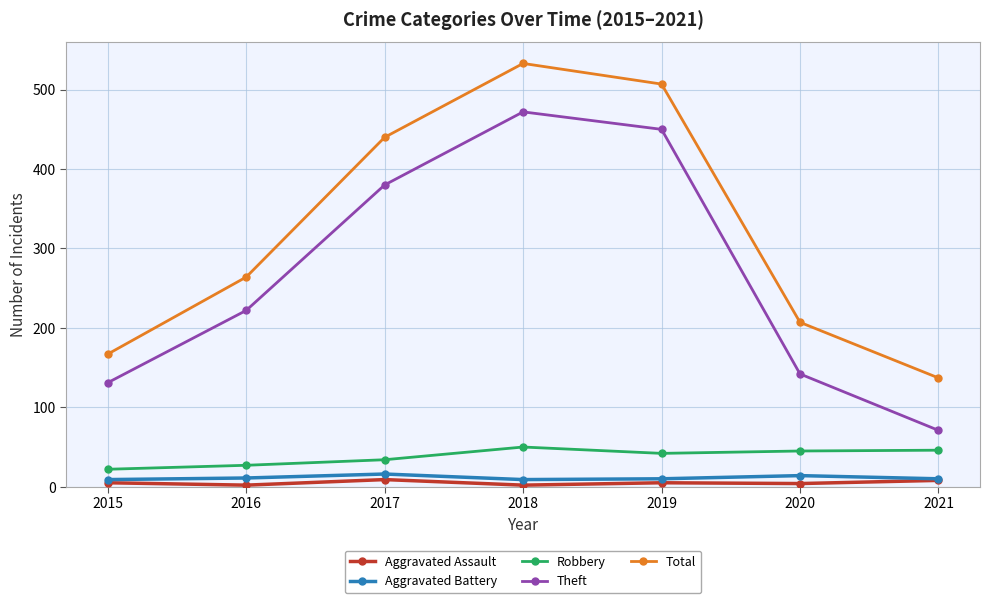

What is the sum of all Robbery values?

266